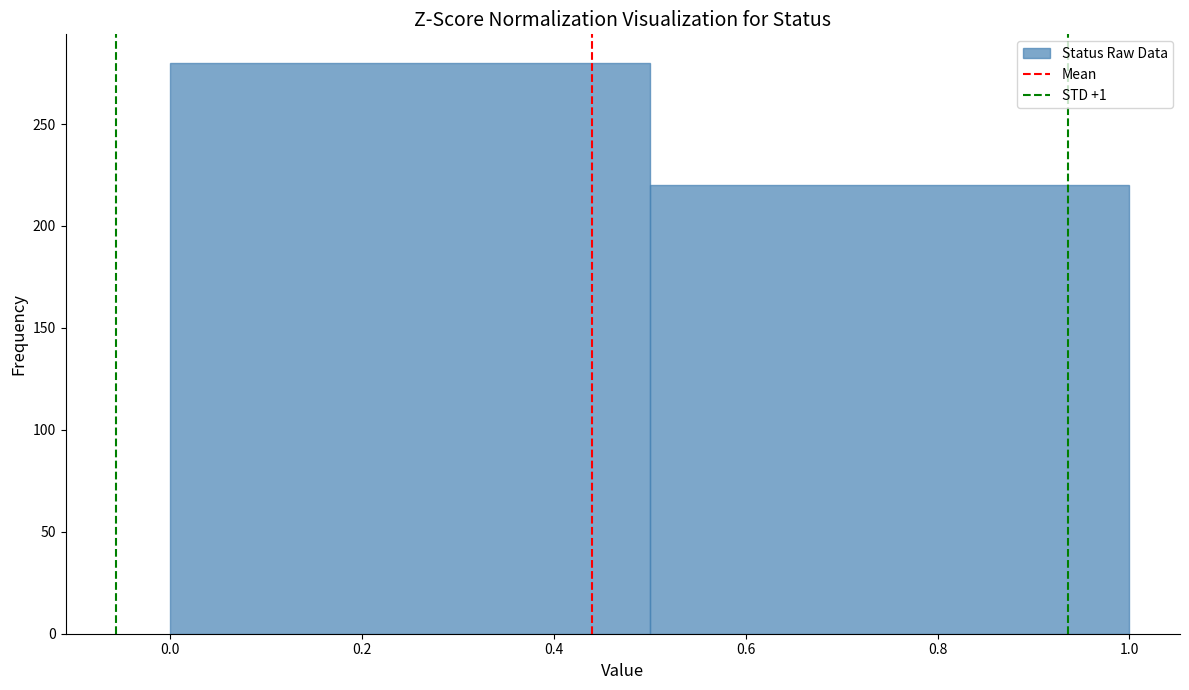

What is the height of the bar covering 0.0 to 0.5 on the x-axis? The values are not printed on the chart, so give them approximately, as read against the axis.

280